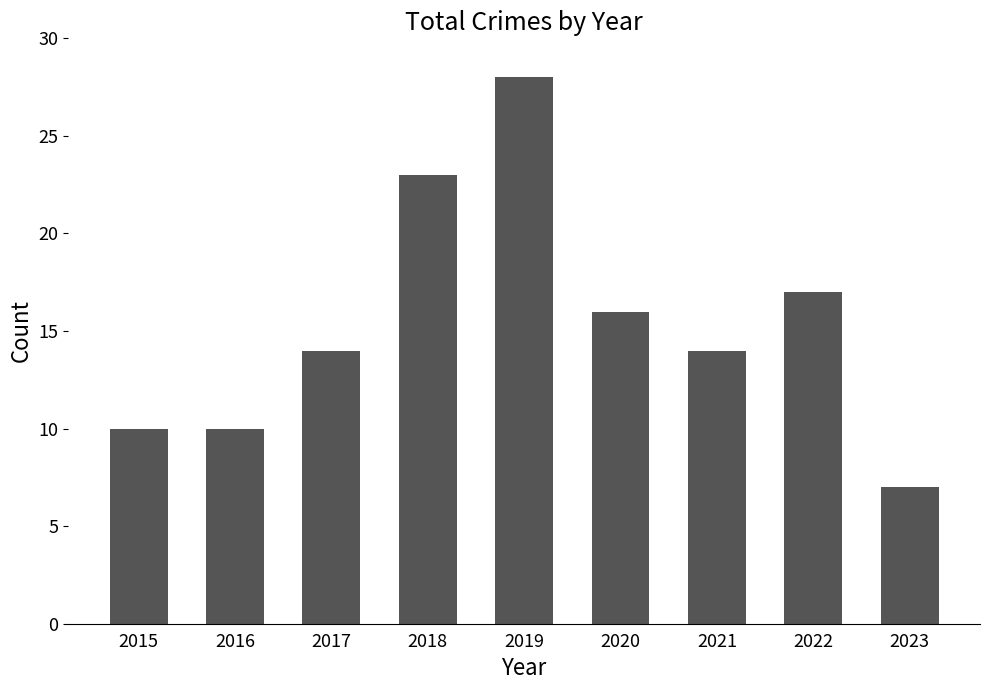

Reading left to right, what are all the values shown in this chart?

10	10	14	23	28	16	14	17	7